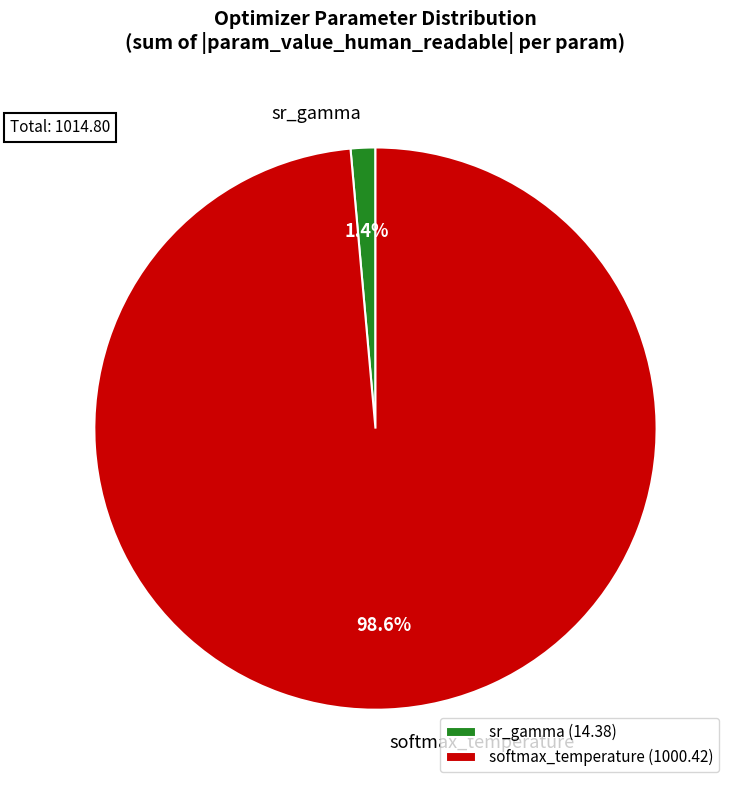

Is there a majority slice in this chart?

Yes